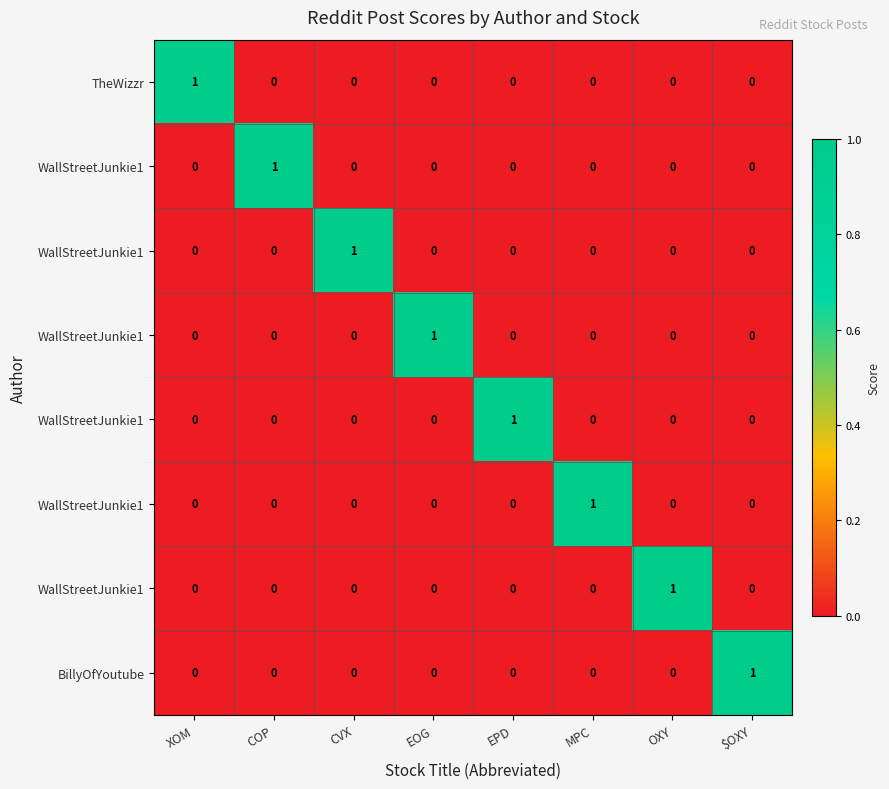

At how many categories does at least one series exceed 0?

8